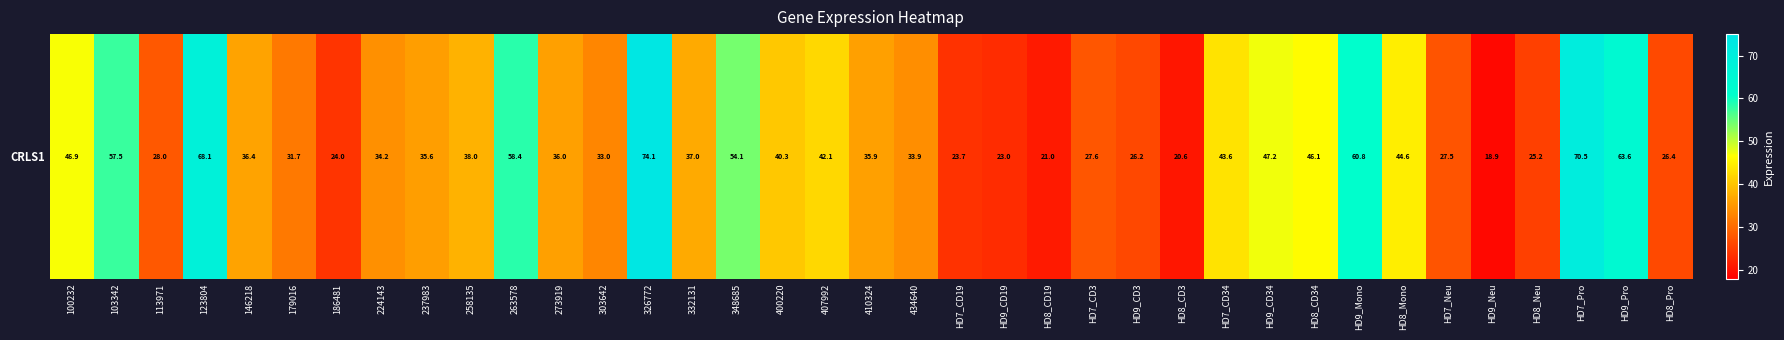

Reading right to left, transcribe all the data shown in this chart.

HD8_Pro=26.4	HD9_Pro=63.6	HD7_Pro=70.5	HD8_Neu=25.2	HD9_Neu=18.9	HD7_Neu=27.5	HD8_Mono=44.6	HD9_Mono=60.8	HD8_CD34=46.1	HD9_CD34=47.2	HD7_CD34=43.6	HD8_CD3=20.6	HD9_CD3=26.2	HD7_CD3=27.6	HD8_CD19=21.0	HD9_CD19=23.0	HD7_CD19=23.7	434640=33.9	410324=35.9	407992=42.1	400220=40.3	348685=54.1	332131=37.0	326772=74.1	303642=33.0	273919=36.0	263578=58.4	258135=38.0	237983=35.6	224143=34.2	186481=24.0	179016=31.7	146218=36.4	123804=68.1	113971=28.0	103342=57.5	100232=46.9